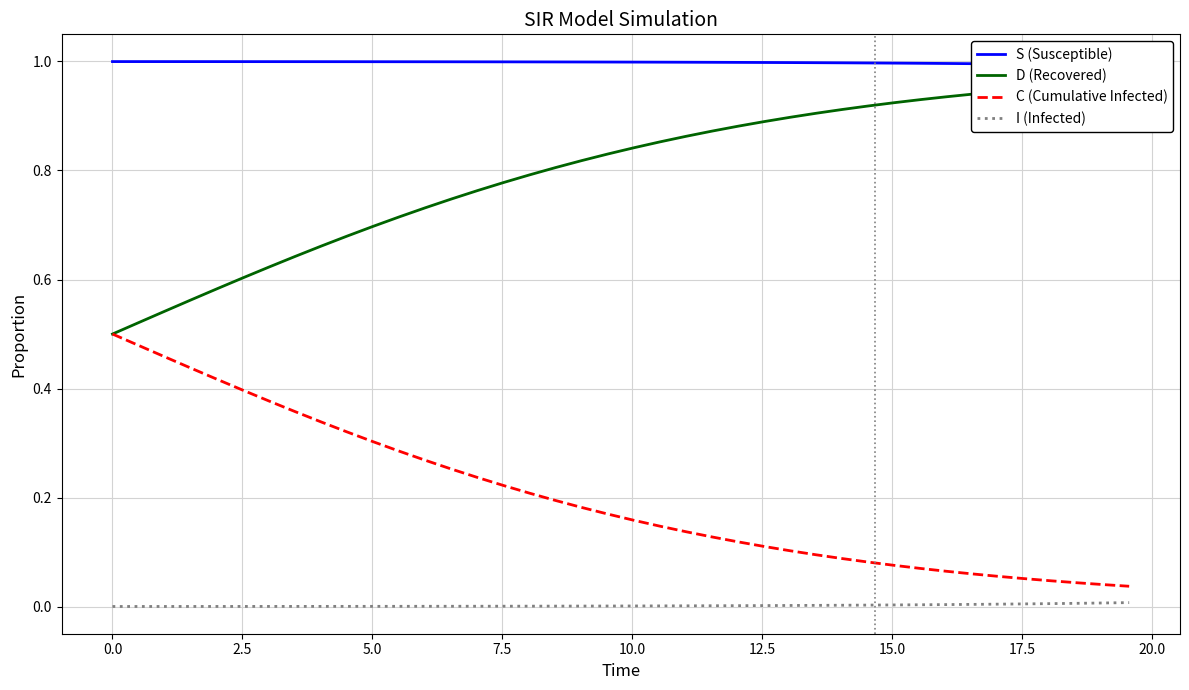

What is the maximum value for S (Susceptible)?

1.0